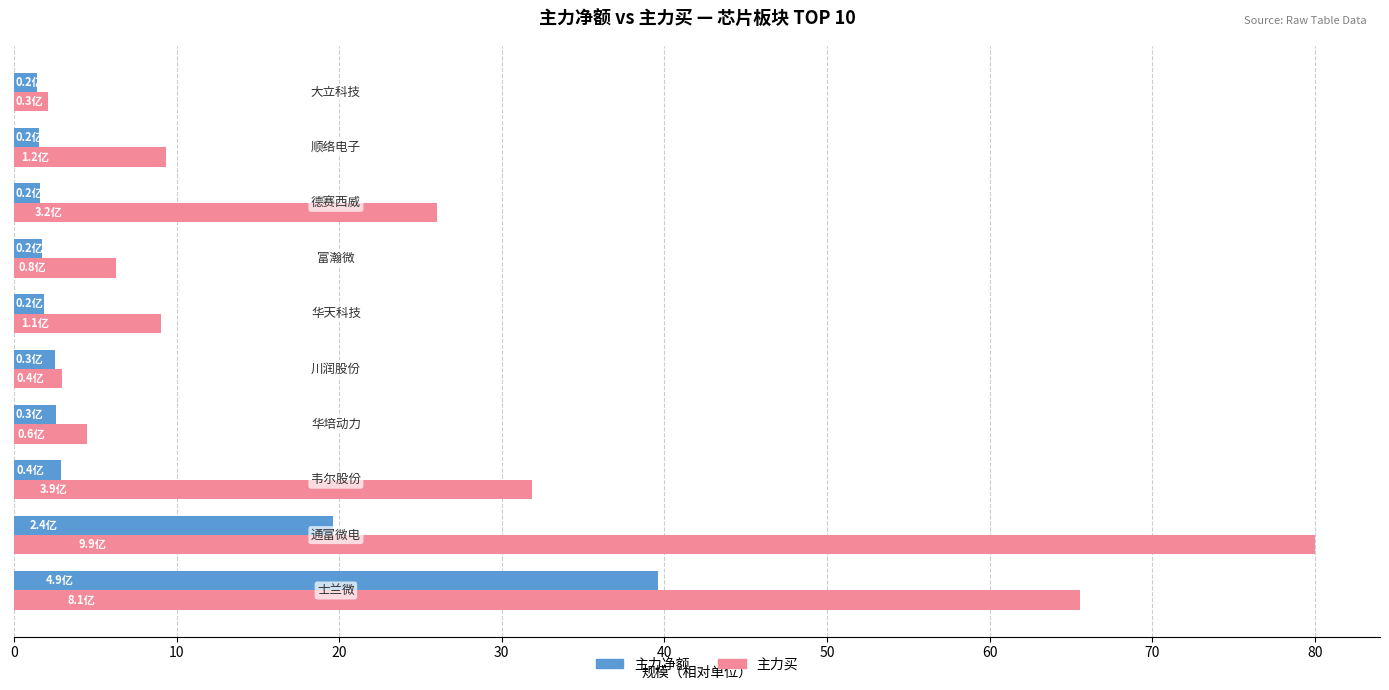

What is the difference between the second highest and minimum values in the 主力买 series?

63.4